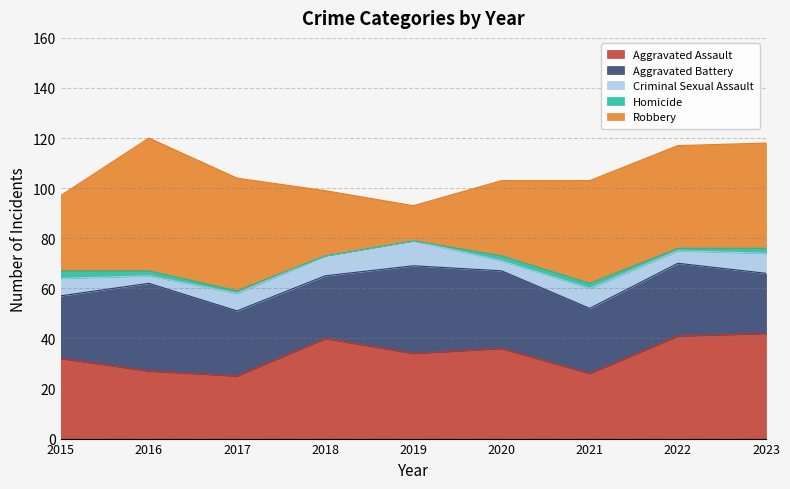

True or false: Aggravated Assault and Criminal Sexual Assault cross at least once.

False